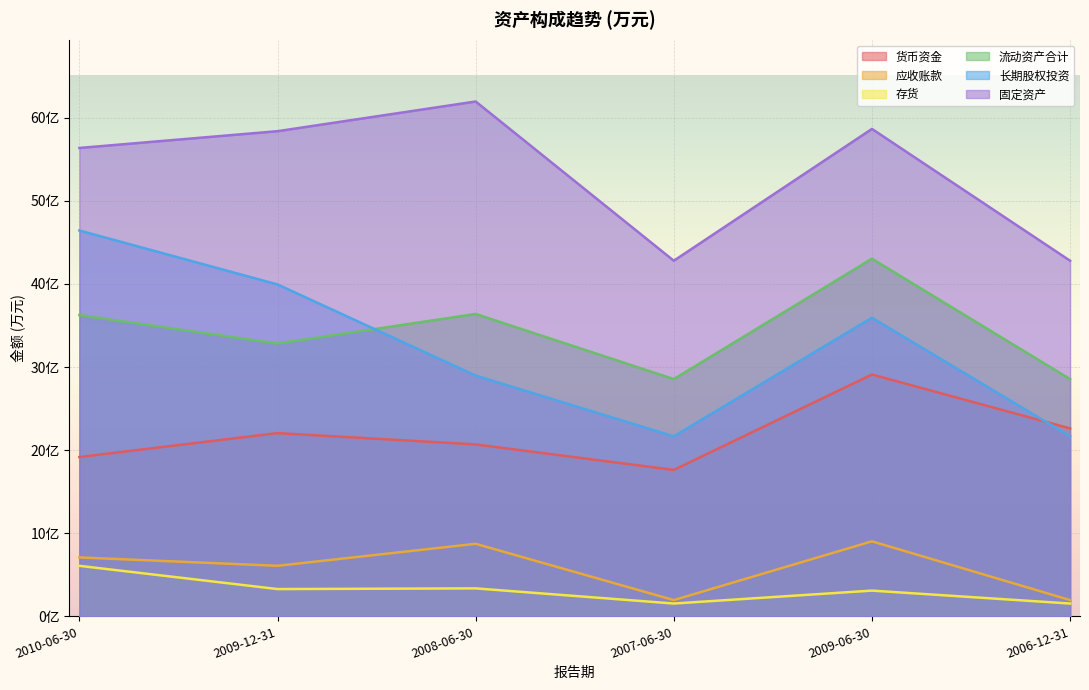

At how many categories does at least one series exceed 160925?

6